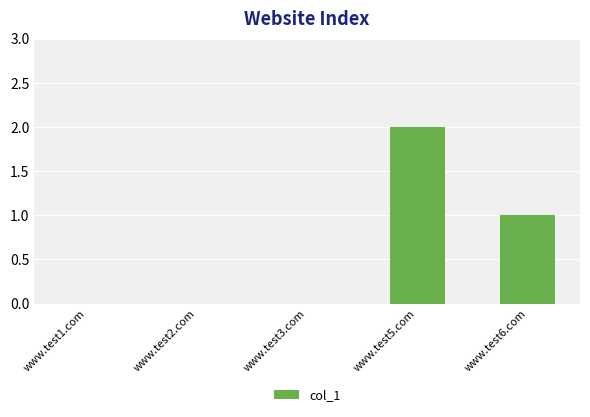

What is the greatest value displayed?

2